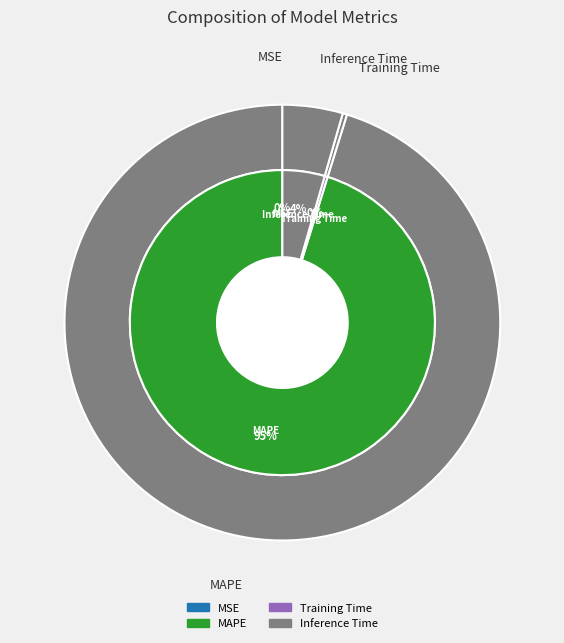

Is Inference Time the majority of the pie?

No